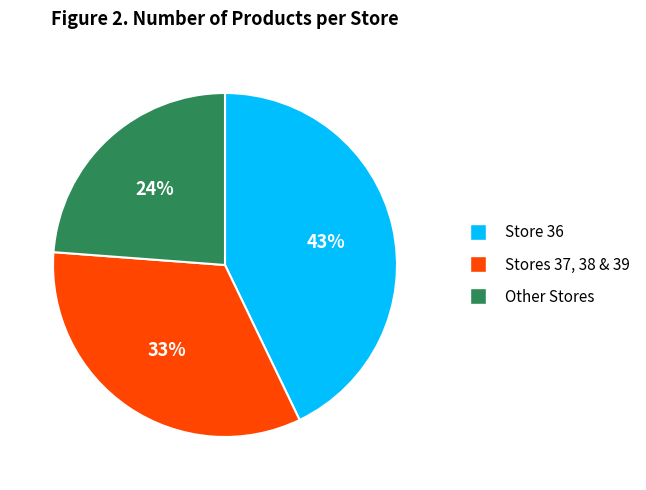

Is there a majority slice in this chart?

No